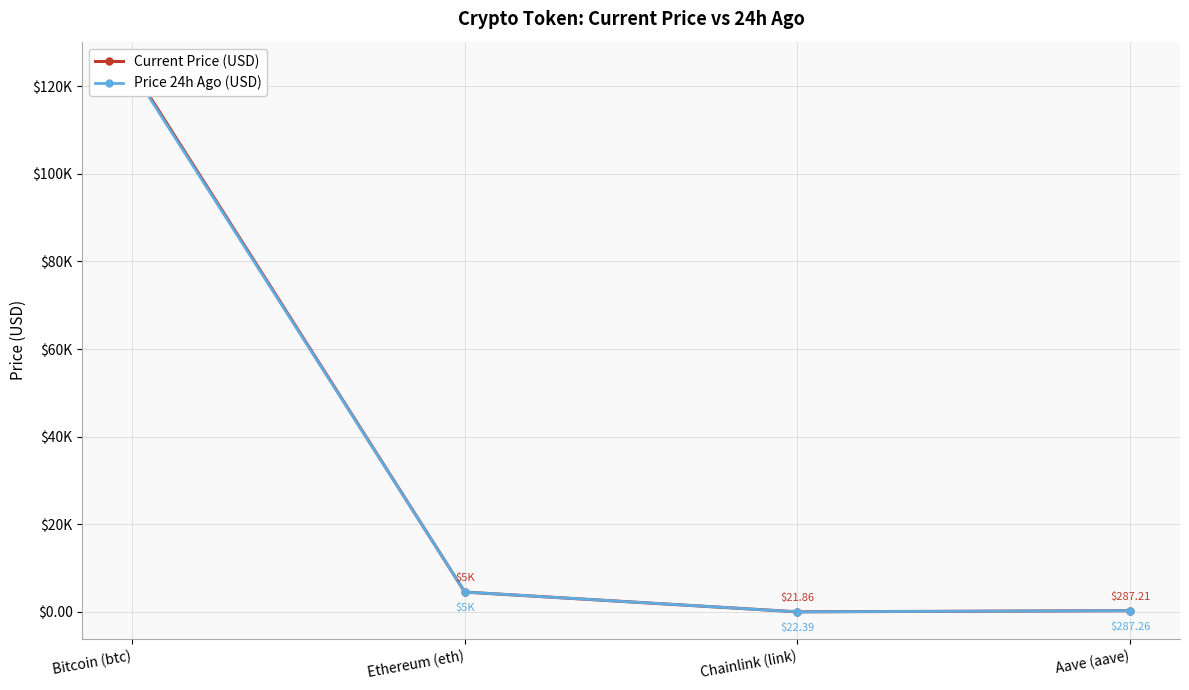

What are all the series names shown in the legend?

Current Price (USD), Price 24h Ago (USD)